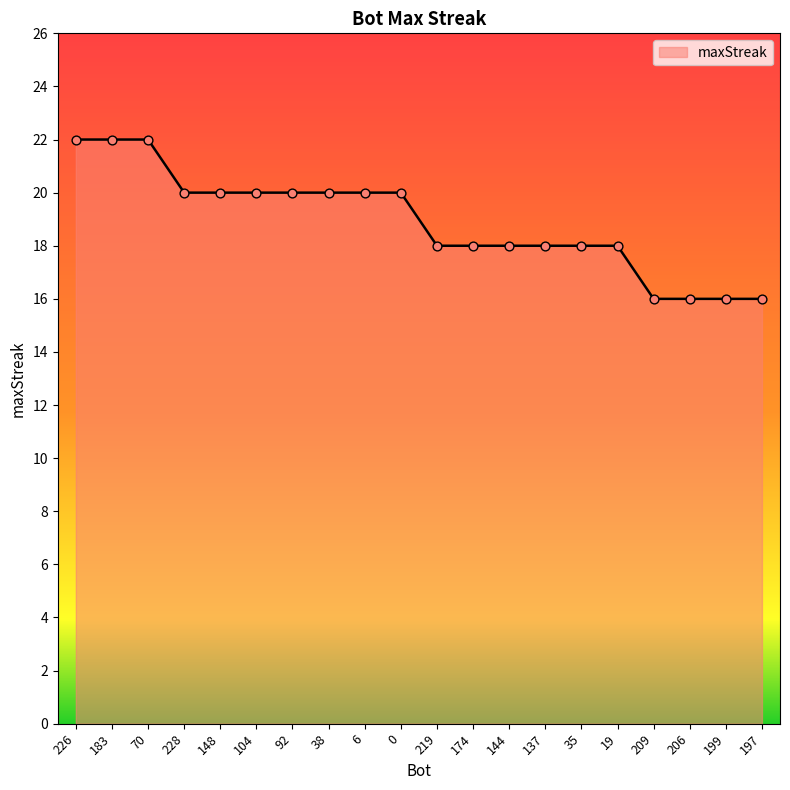

Approximately how many times larger is the value at 174 compared to 104?

0.9